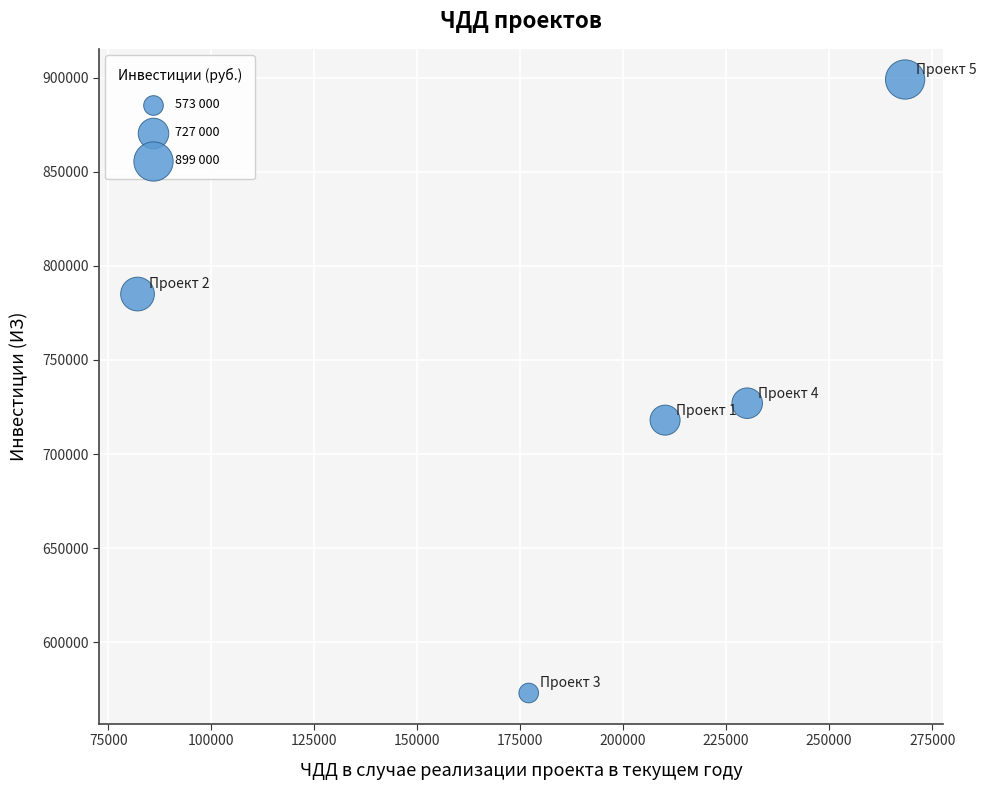

What Y value in the scatter plot is closest to 736000?

727000